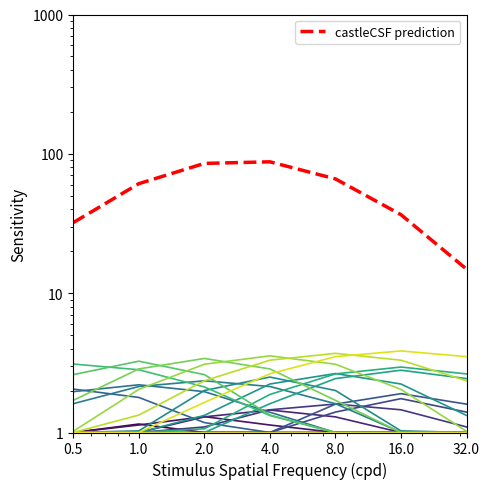

Approximately how many times larger is the value at 0.5 compared to 1.0?

0.5